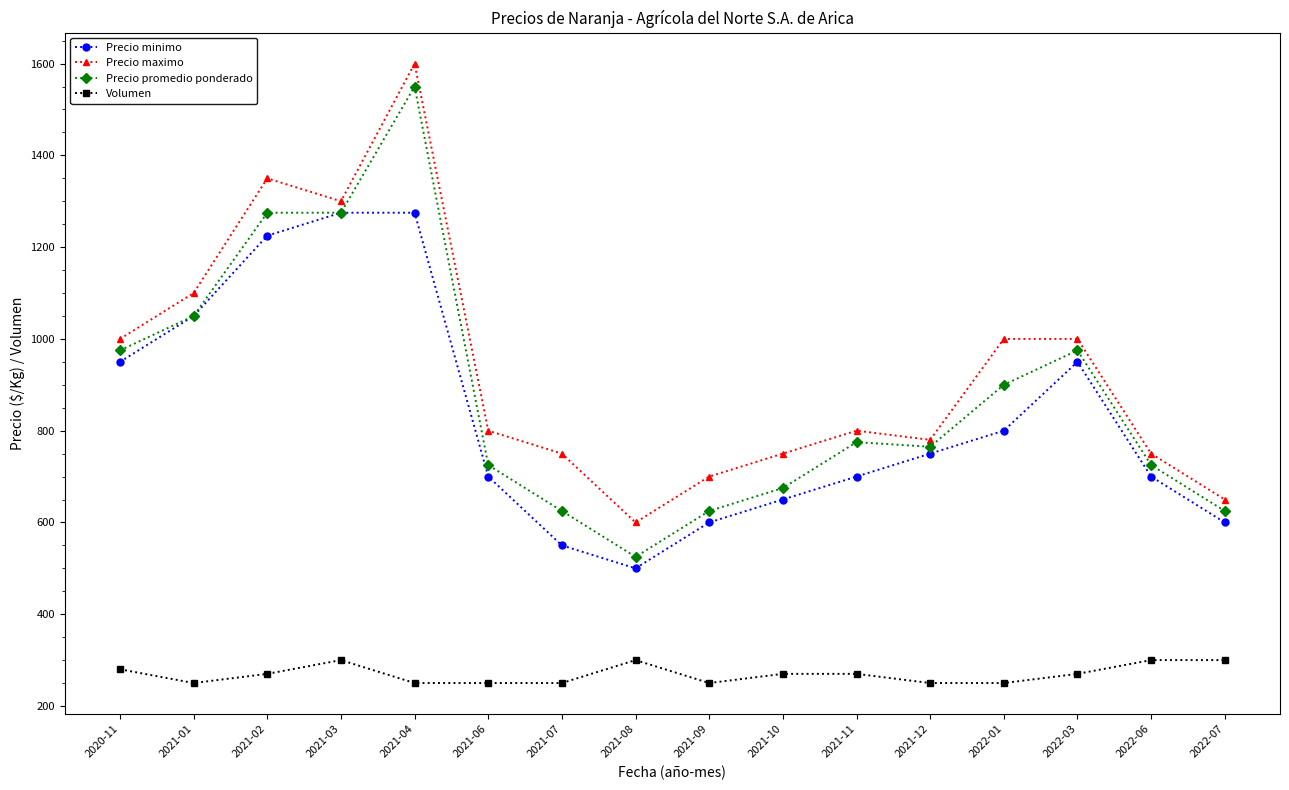

True or false: Precio minimo and Volumen cross at least once.

False